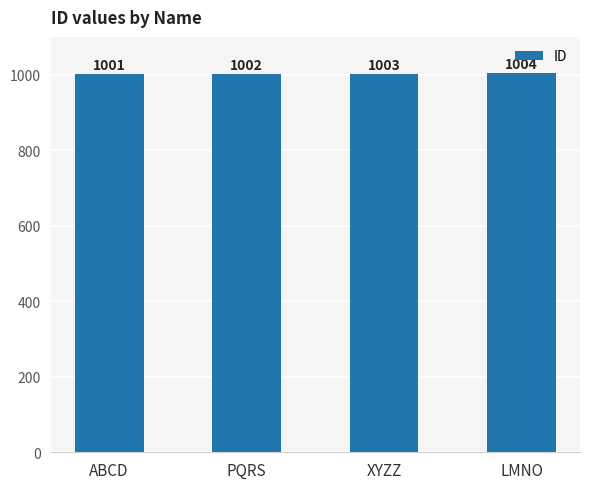

How many bars are there in total?

4